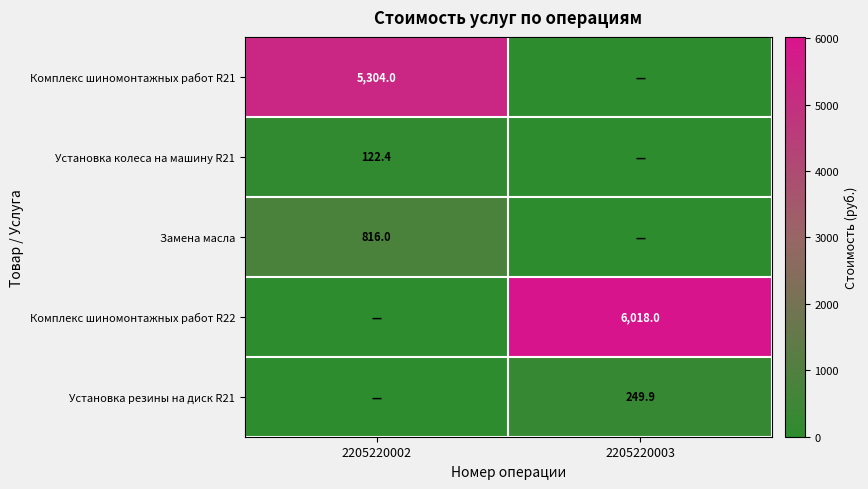

The Установка колеса на машину R21 series shows 51.0 at 2205220002. True or false?

False